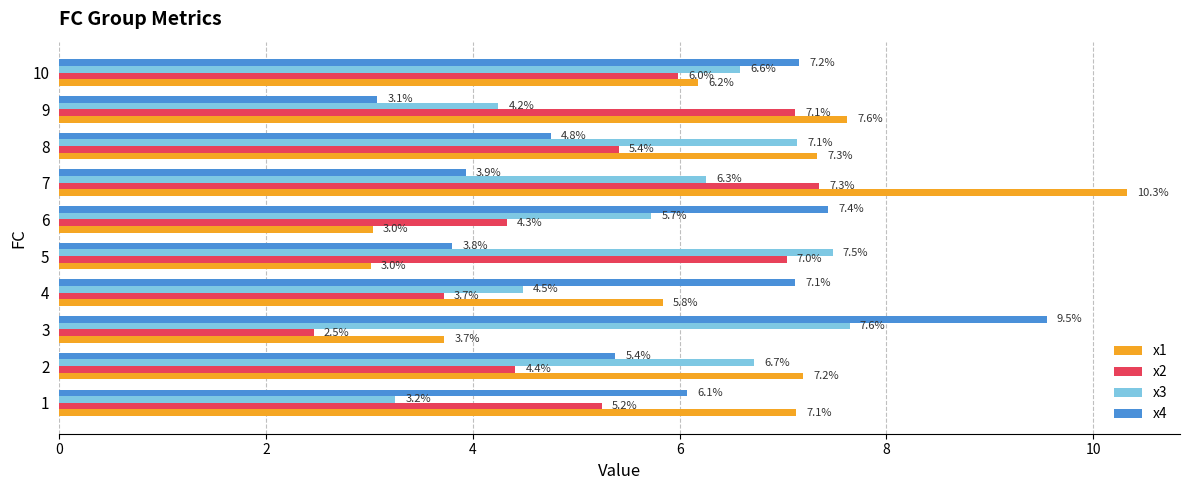

At which category does the chart reach its minimum across all series?

3